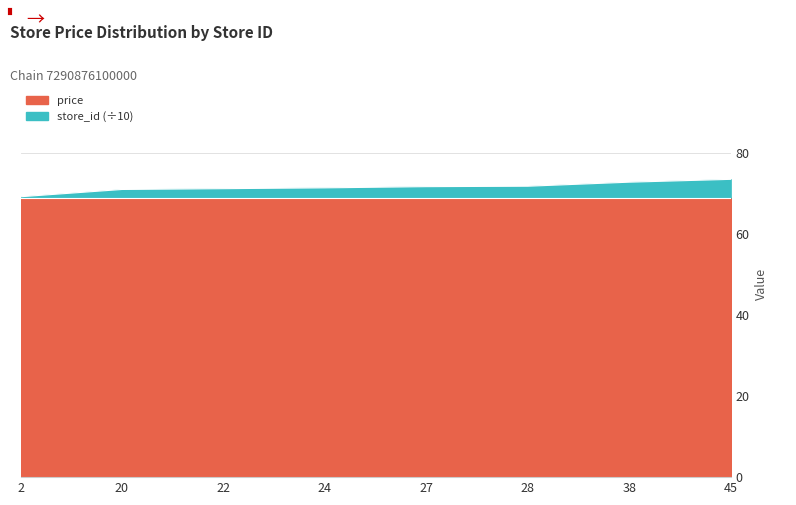

Which label corresponds to the largest value in the chart?

45